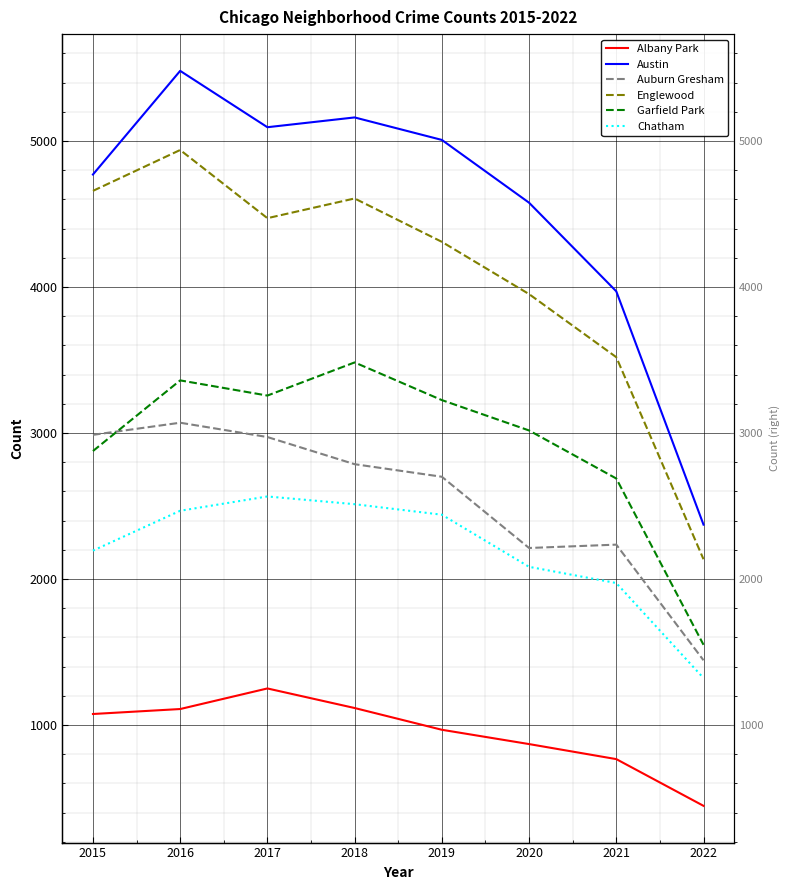

What is the spread (max minus min) of values at 2020?

3708